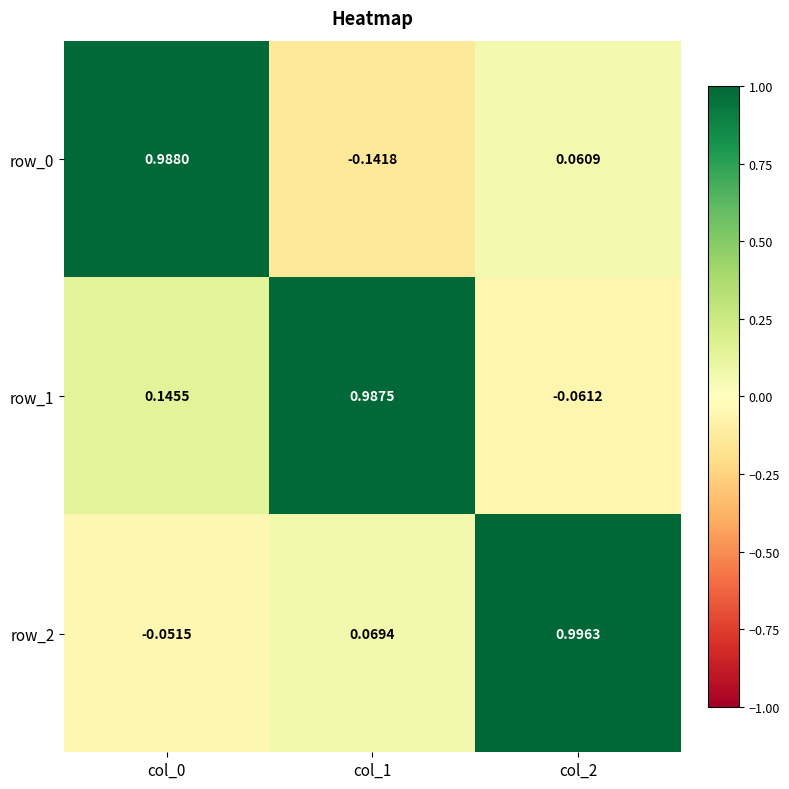

Is it true that row_0 equals 1.4 at col_0?

False